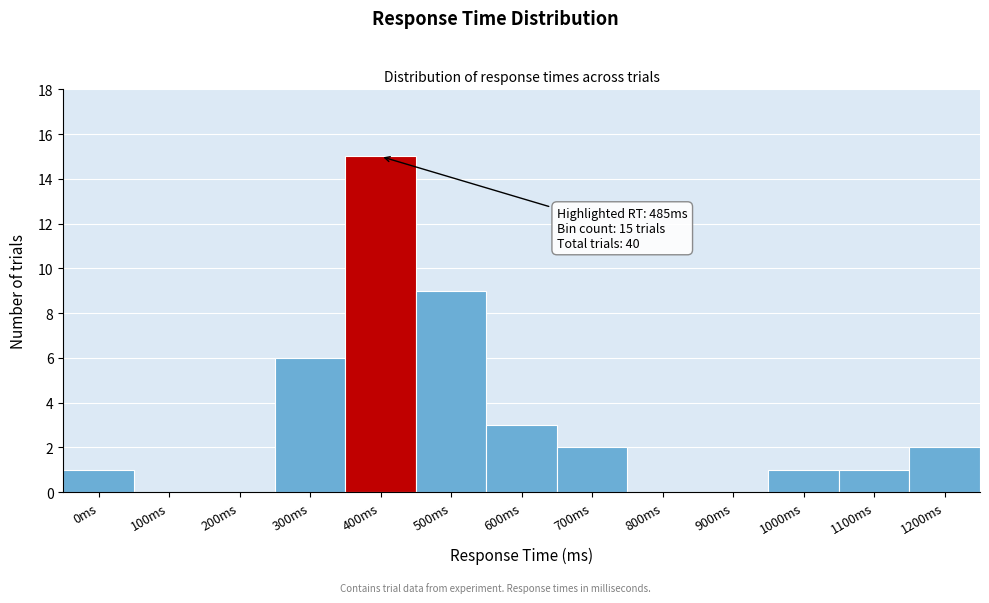

Reading left to right, what are all the values shown in this chart?

0ms=1	100ms=0	200ms=0	300ms=6	400ms=15	500ms=9	600ms=3	700ms=2	800ms=0	900ms=0	1000ms=1	1100ms=1	1200ms=2